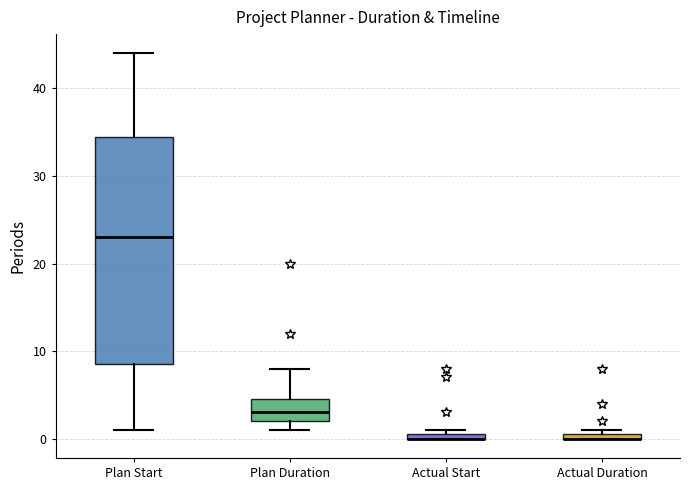

Where is the upper edge of the box for Actual Start on the y-axis? The values are not printed on the chart, so give them approximately, as read against the axis.

1